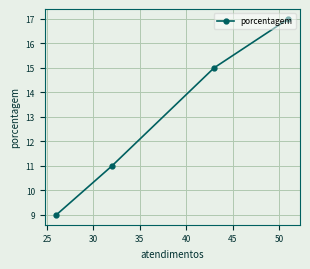

What is the difference between the maximum and minimum values?

8